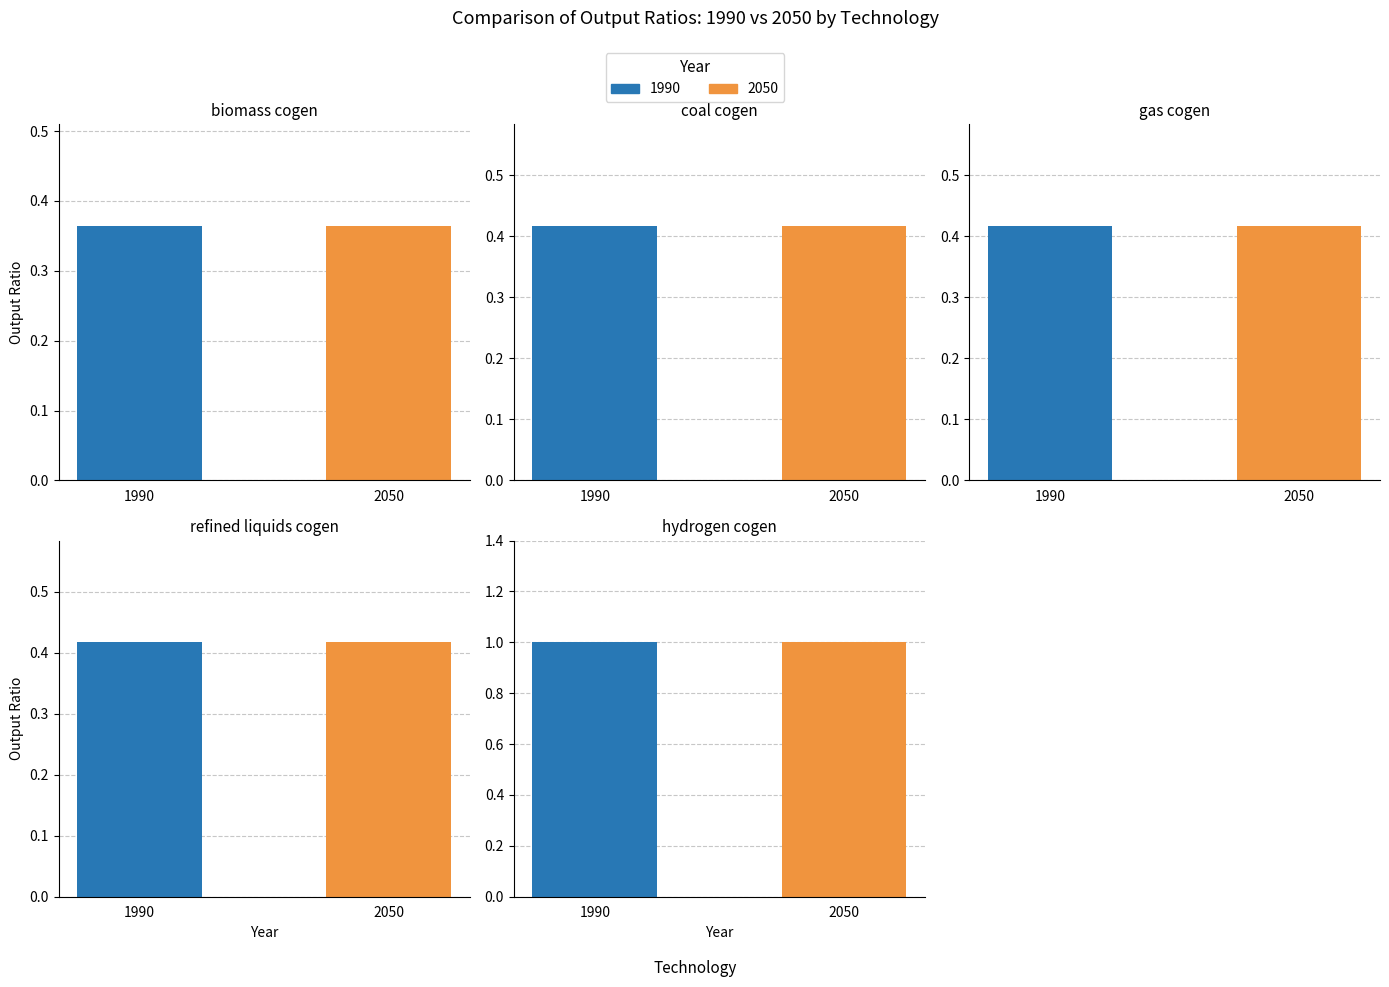

Reading left to right, what are all the values shown in this chart?

1990: biomass cogen=0.4	coal cogen=0.4	gas cogen=0.4	refined liquids cogen=0.4	hydrogen cogen=1.0
2050: biomass cogen=0.4	coal cogen=0.4	gas cogen=0.4	refined liquids cogen=0.4	hydrogen cogen=1.0